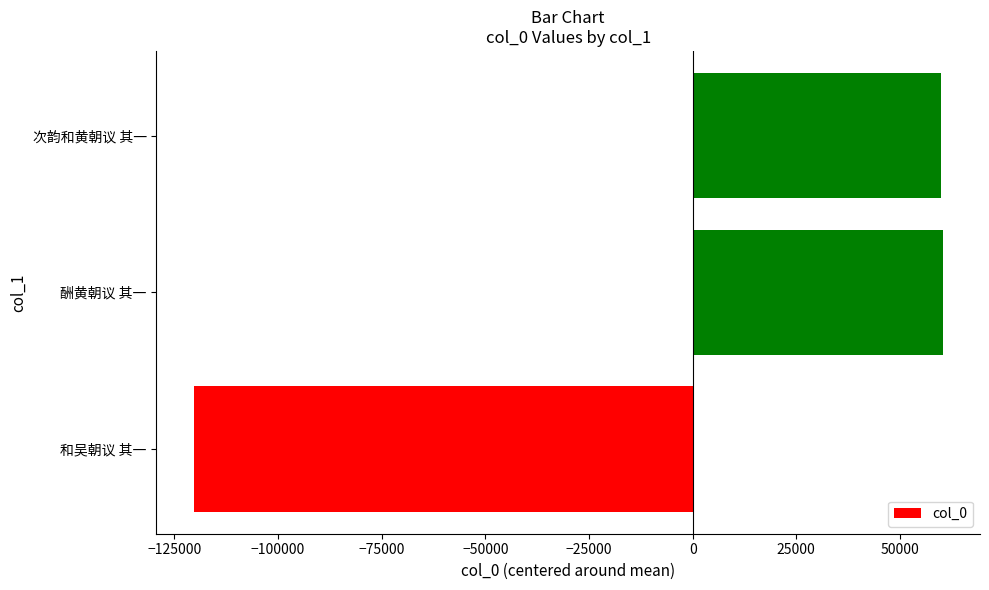

At which label is the value closest to -30012?

次韵和黄朝议 其一